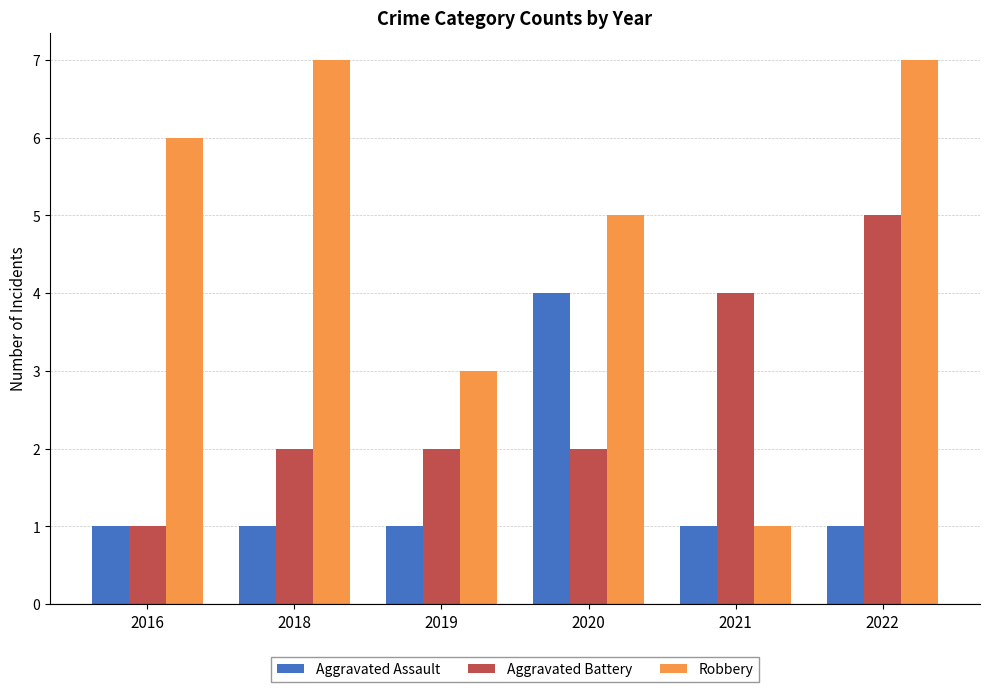

What is the sum of the Aggravated Battery values at 2019 and 2022?

7